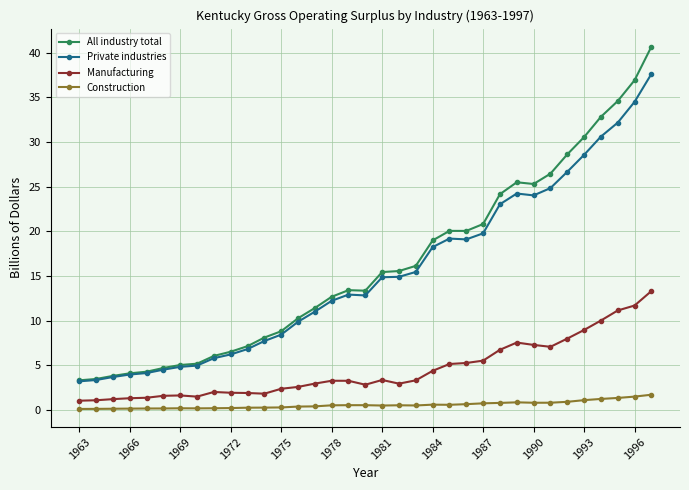

How many data points does each series have?

35